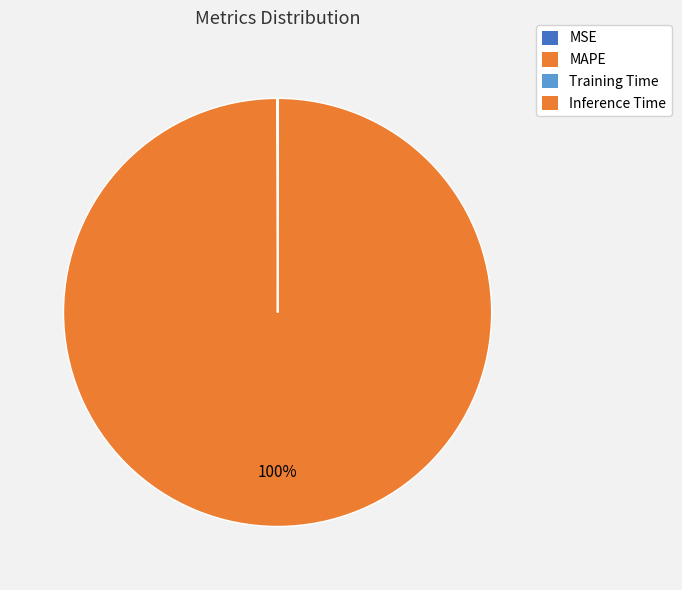

To the nearest percent, what is the difference between the largest and smallest slice percentages?

100%